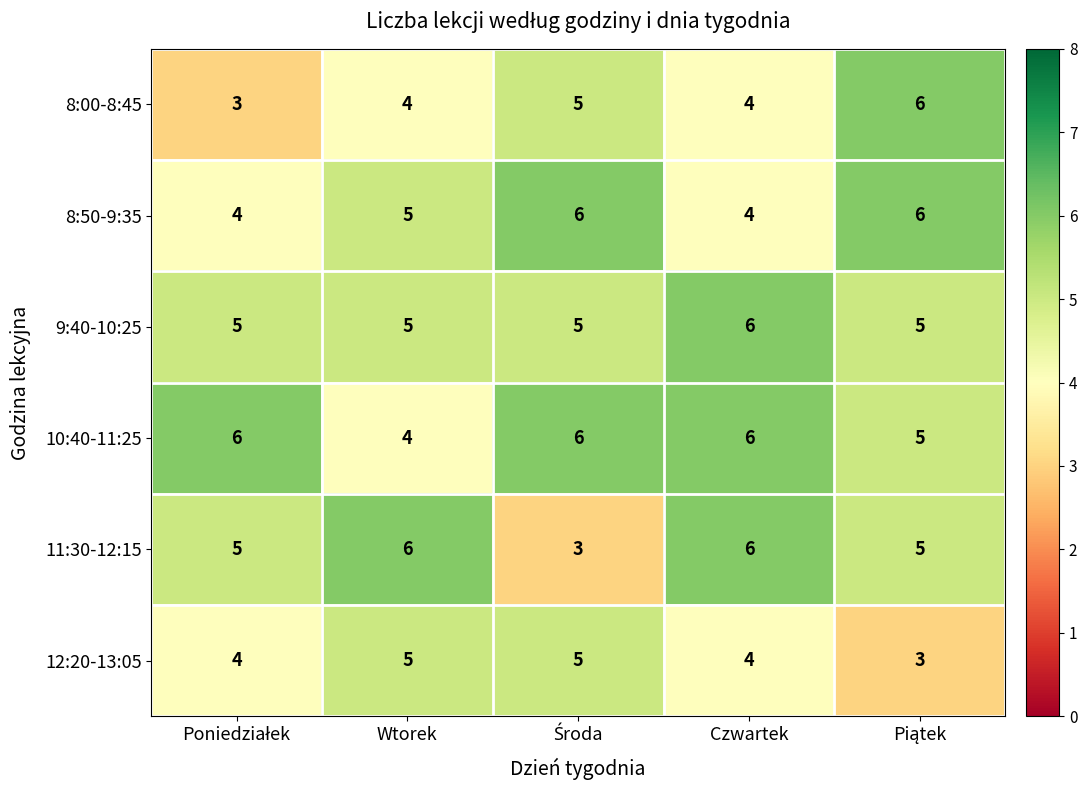

Reading left to right, what are all the values shown in this chart?

8:00-8:45: 3	4	5	4	6
8:50-9:35: 4	5	6	4	6
9:40-10:25: 5	5	5	6	5
10:40-11:25: 6	4	6	6	5
11:30-12:15: 5	6	3	6	5
12:20-13:05: 4	5	5	4	3